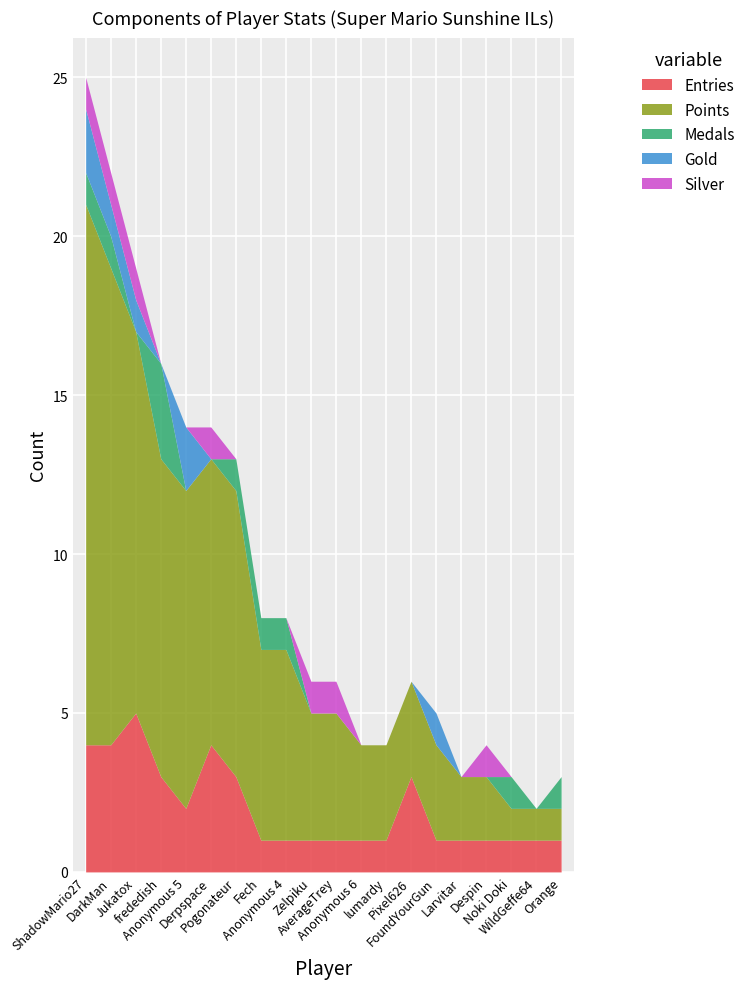

What is the highest value of the Entries series?

5